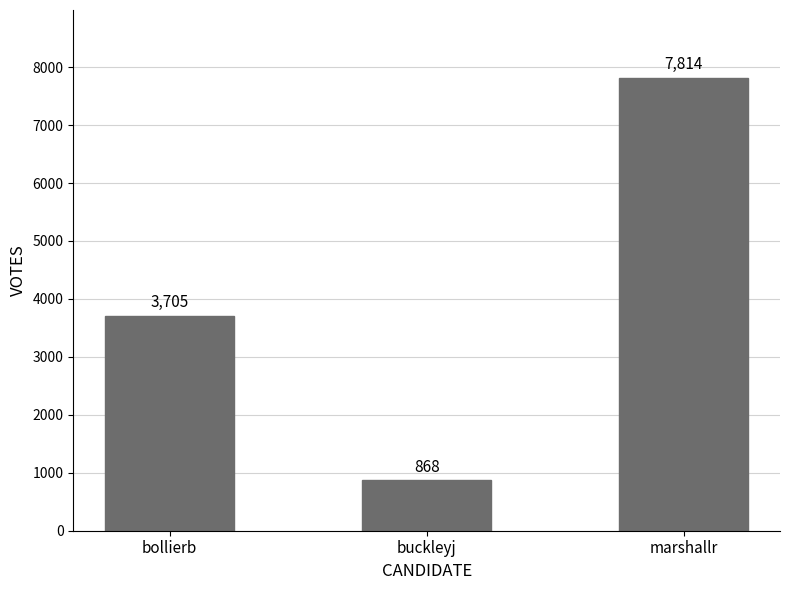

What is the average value?

4129